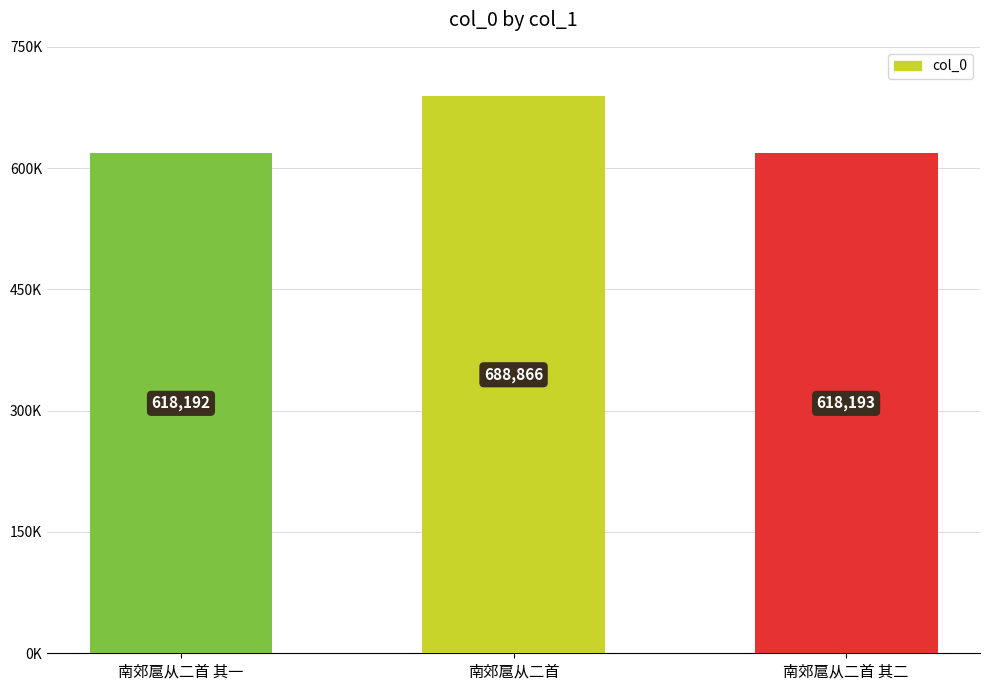

The chart shows a value of 327973 at 南郊扈从二首 其二. True or false?

False